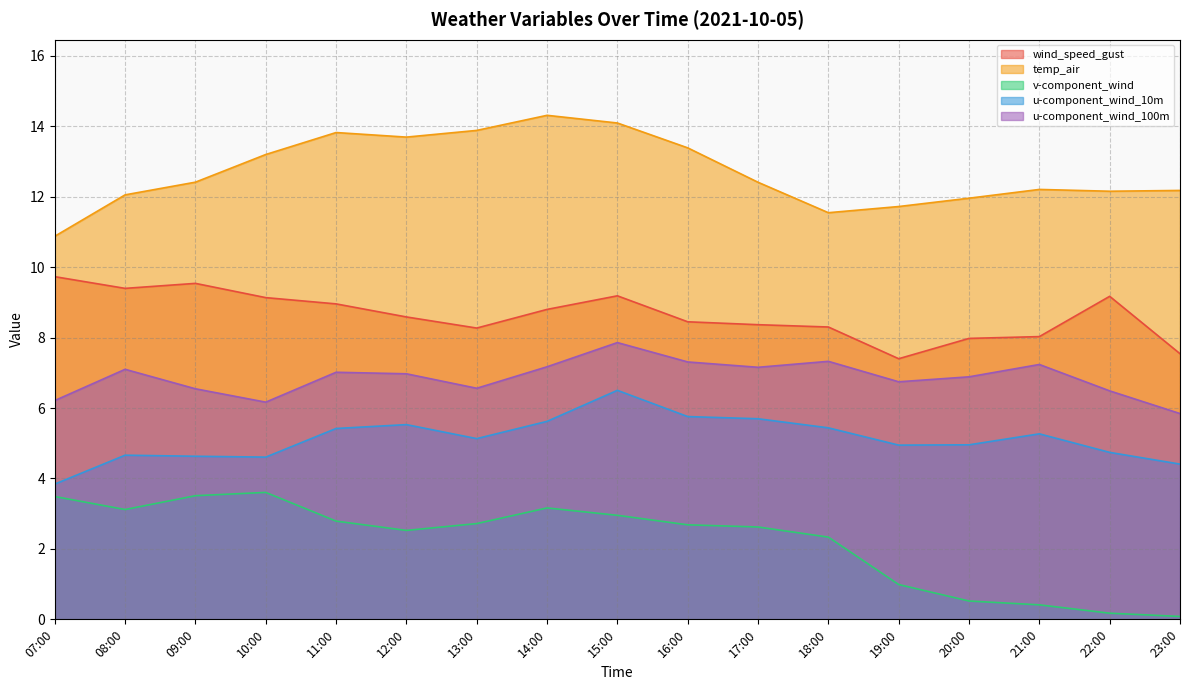

True or false: u-component_wind_10m and temp_air intersect in this chart.

False